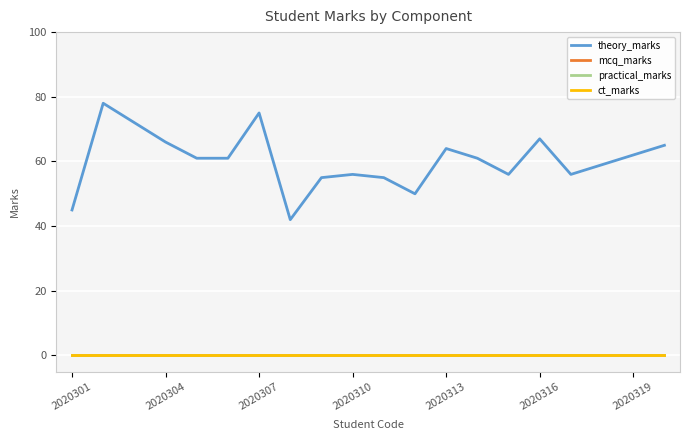

List the series in order of their peak value, highest first.

theory_marks, mcq_marks, practical_marks, ct_marks